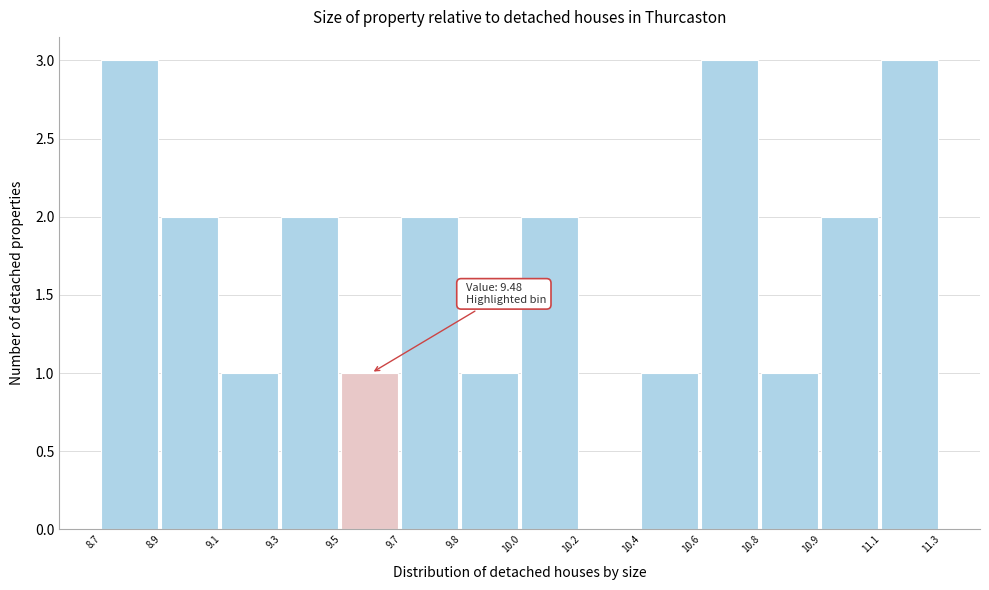

Reading left to right, what are all the values shown in this chart?

8.7=3	8.9=2	9.1=1	9.3=2	9.5=1	9.7=2	9.8=1	10.0=2	10.2=0	10.4=1	10.6=3	10.8=1	10.9=2	11.1=3